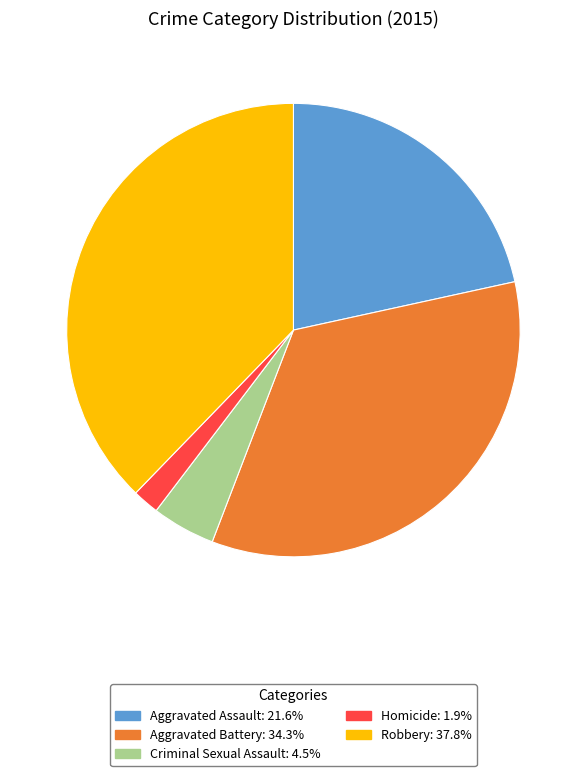

Is Criminal Sexual Assault the majority of the pie?

No